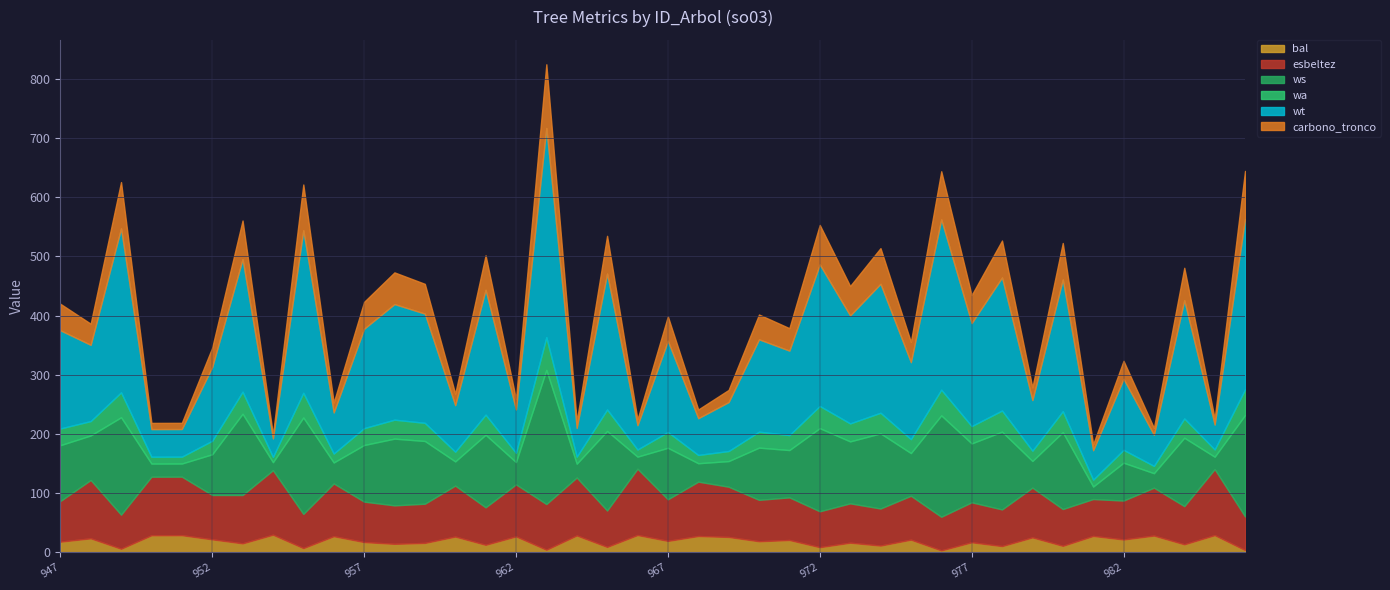

What is the sum of the carbono_tronco values at 977 and 951?

57.8